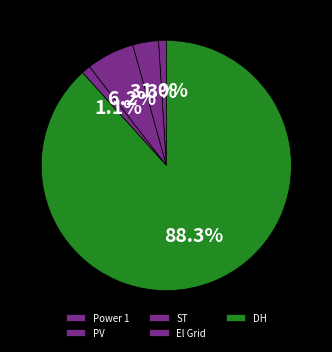

Between PV and El Grid, which is larger?

PV